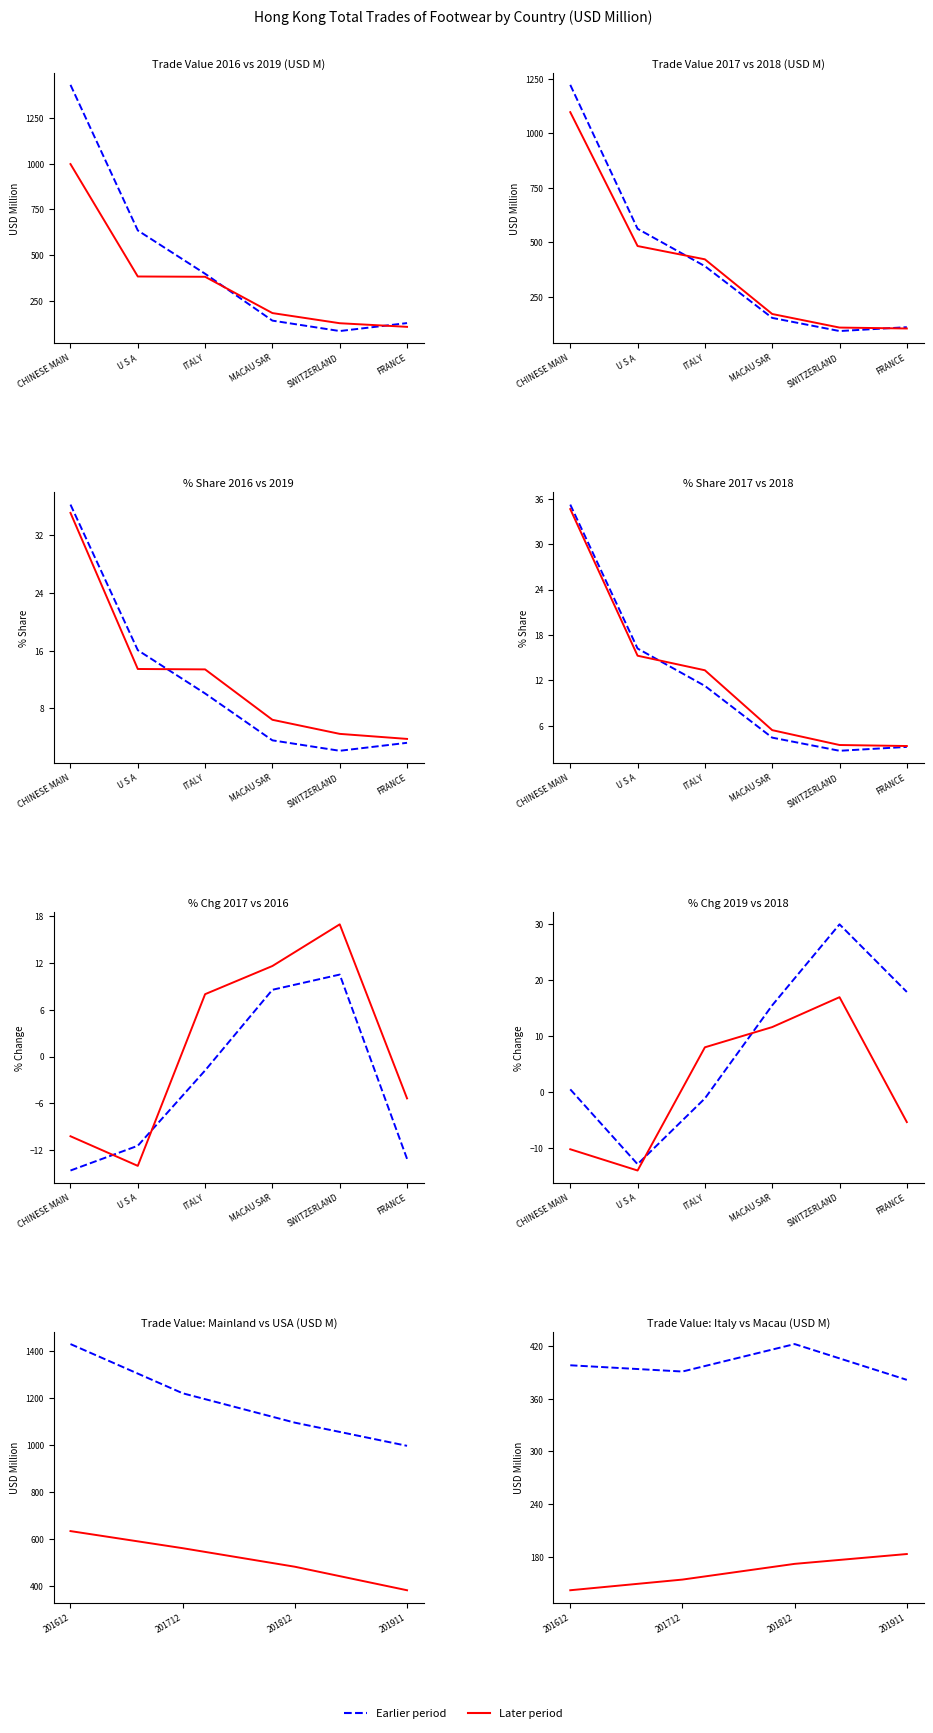

True or false: 201712 and 201911 cross at least once.

True